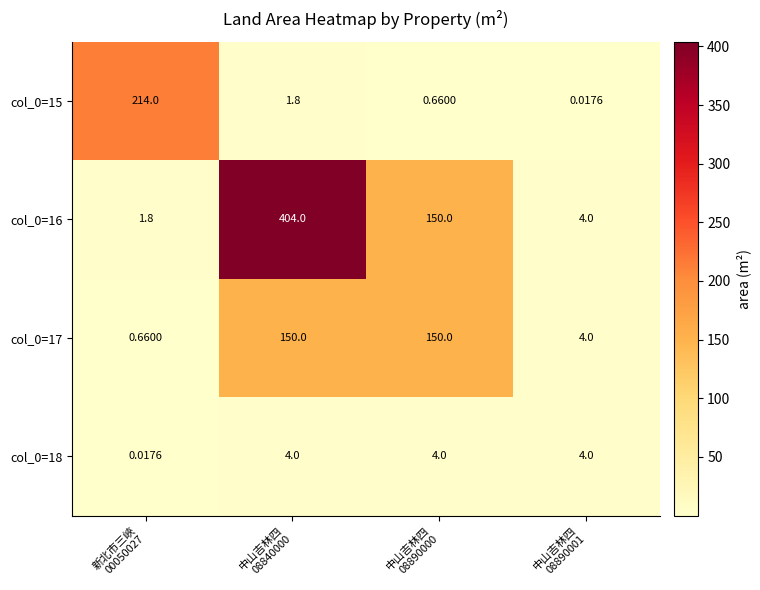

Which label corresponds to the largest value in the chart?

中山吉林四
08840000